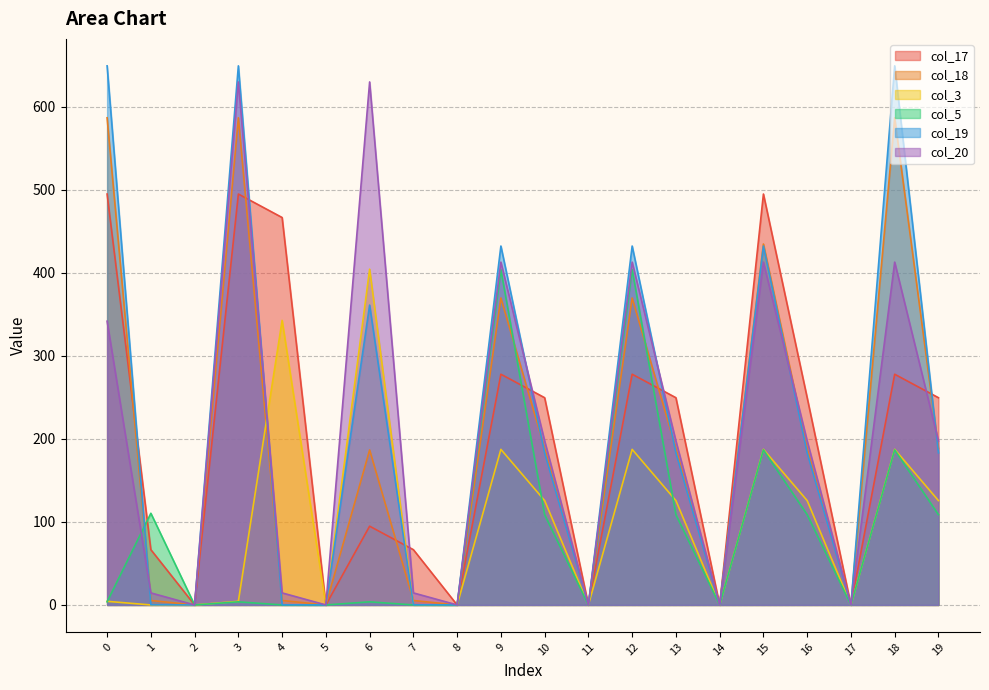

What is the difference between the highest and lowest values at 1?

110.4